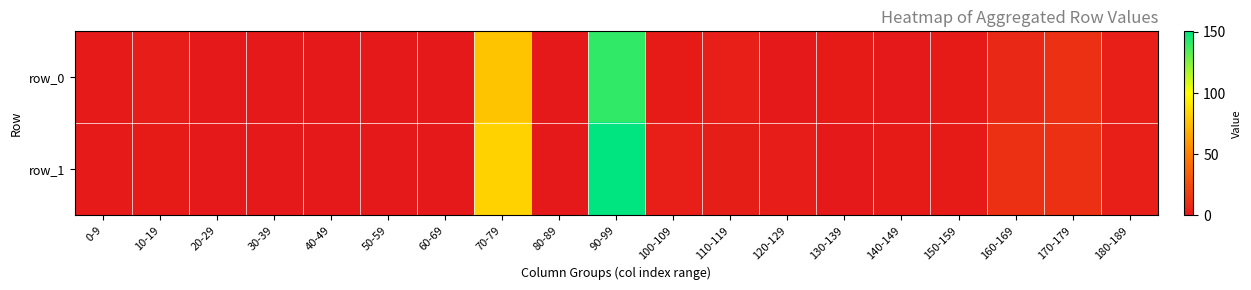

What is the difference between the row_0 values at 70-79 and 140-149?

77.4